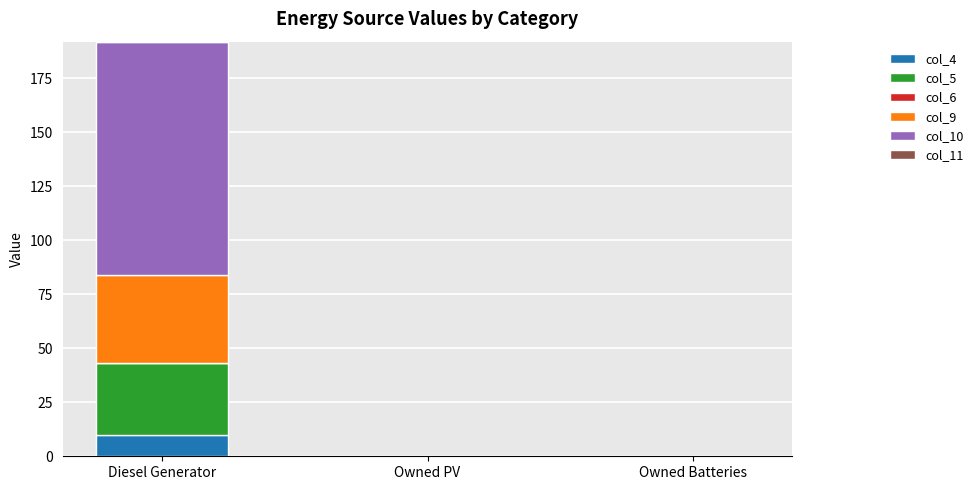

Is it true that col_4 equals 10 at Diesel Generator?

True